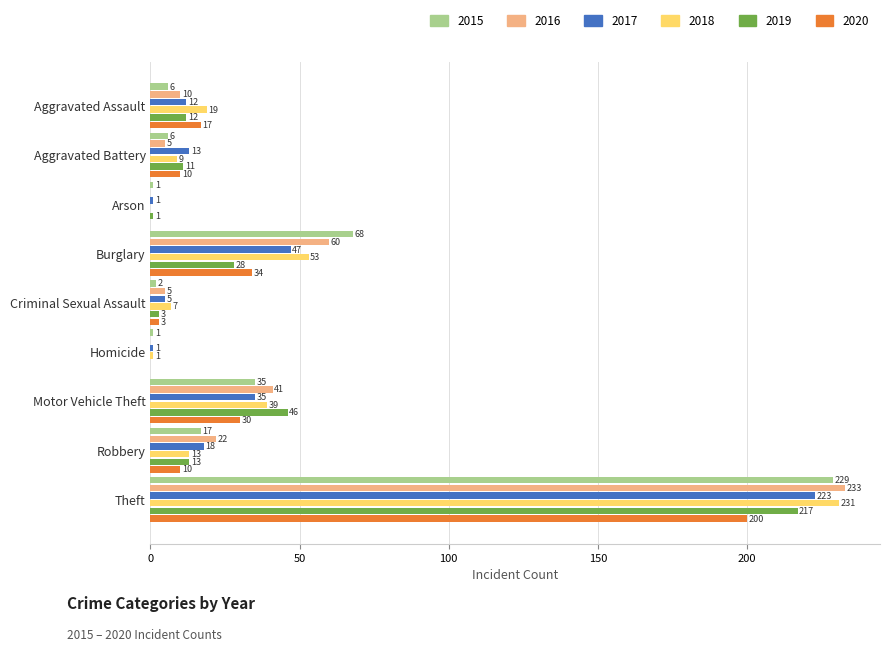

How many positive values does the 2019 series have?

8